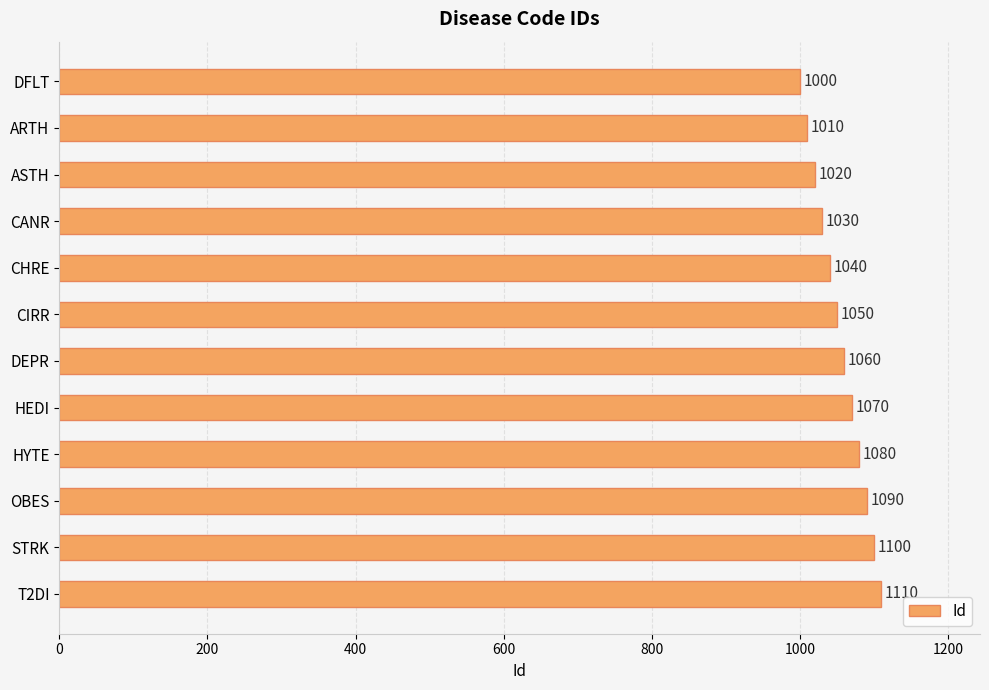

Rank the categories by value from lowest to highest.

DFLT, ARTH, ASTH, CANR, CHRE, CIRR, DEPR, HEDI, HYTE, OBES, STRK, T2DI